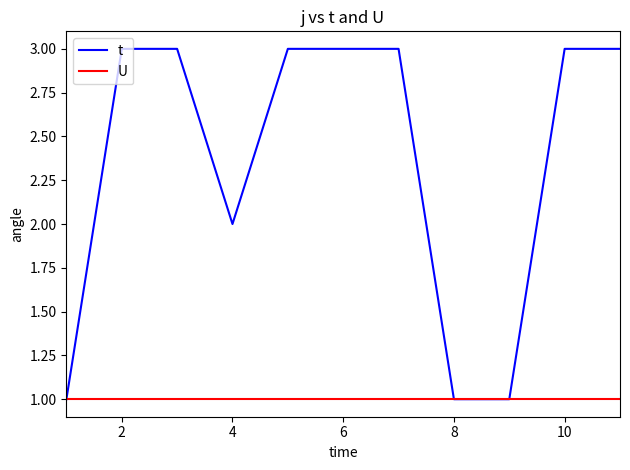

Which series has the largest total across all categories?

t